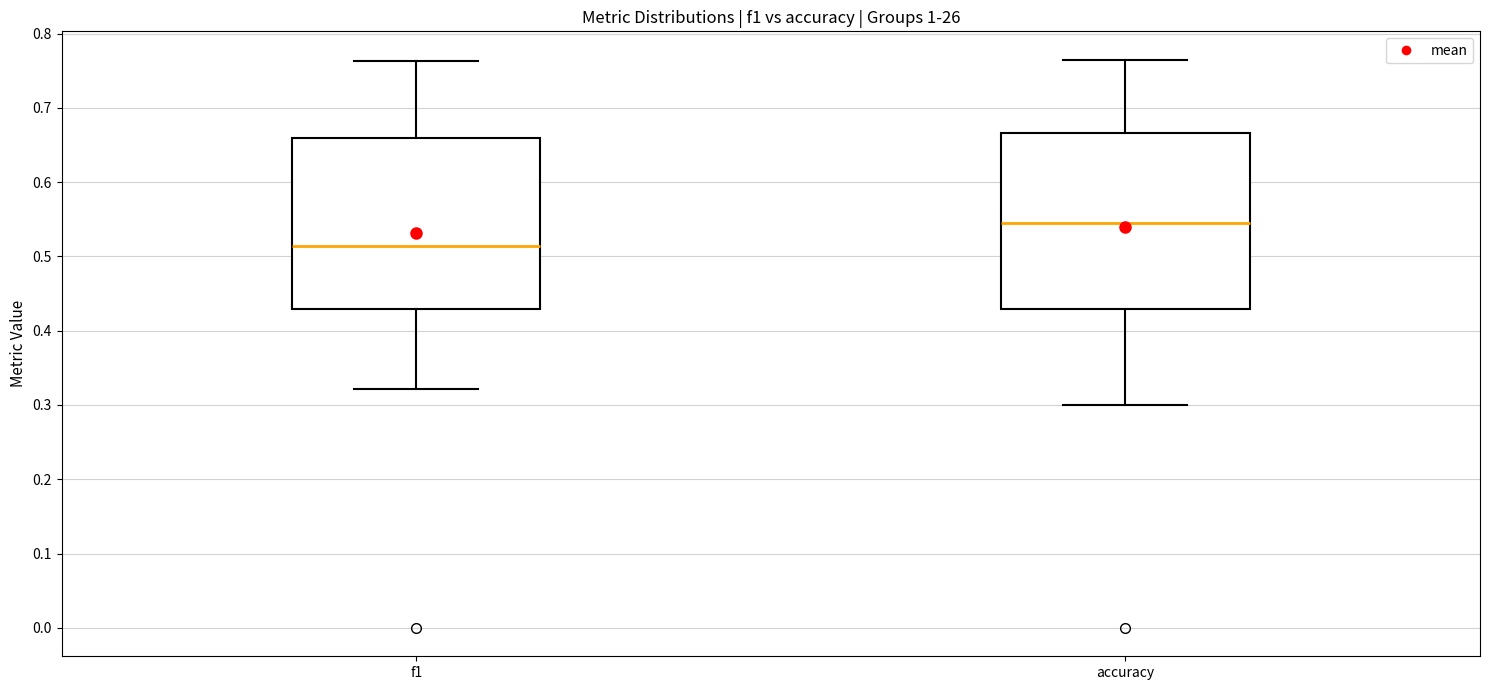

Reading left to right, read every box against the y-axis: the position of its median line, the range the box covers, and the ends of its whiskers. The values are not printed on the chart, so give them approximately, as read against the axis.

f1: median 0.51, box 0.43 to 0.66, whiskers 0.32 to 0.76
accuracy: median 0.55, box 0.43 to 0.67, whiskers 0.30 to 0.76